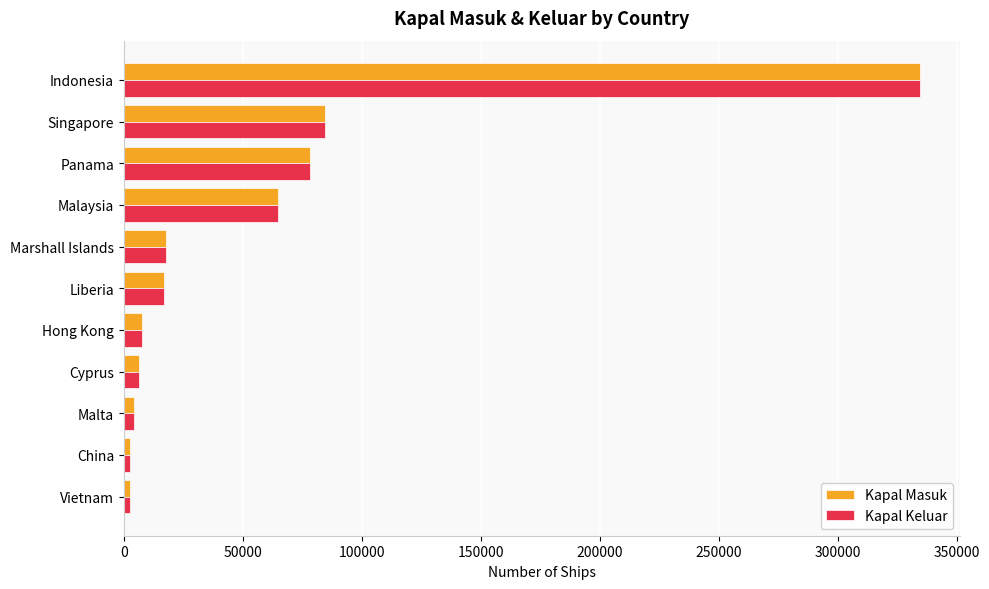

True or false: Kapal Masuk has a value of 138406 at Indonesia.

False